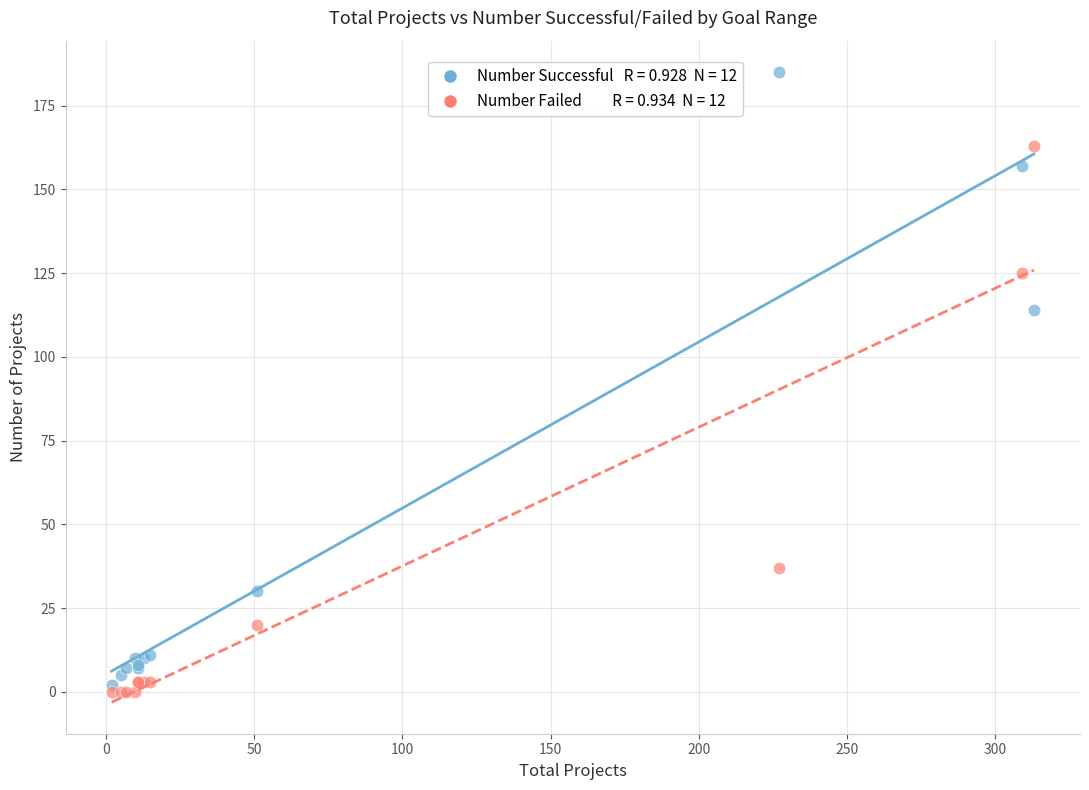

Across all series, what Y value is closest to 92?

114